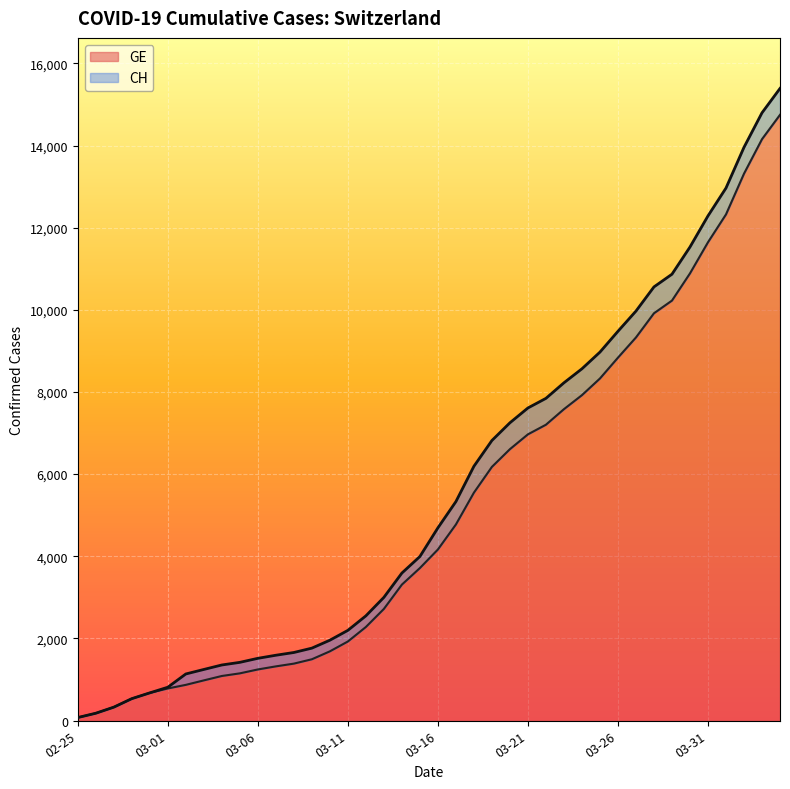

What are all the series names shown in the legend?

GE, CH